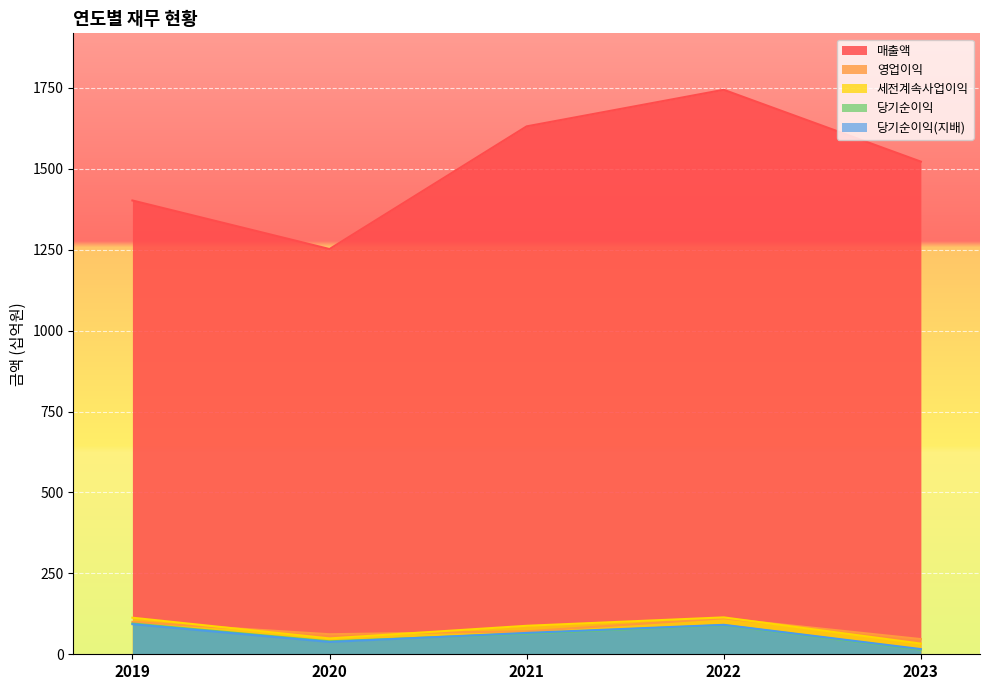

What is the value of the 매출액 point at the 5th from the left?

1522